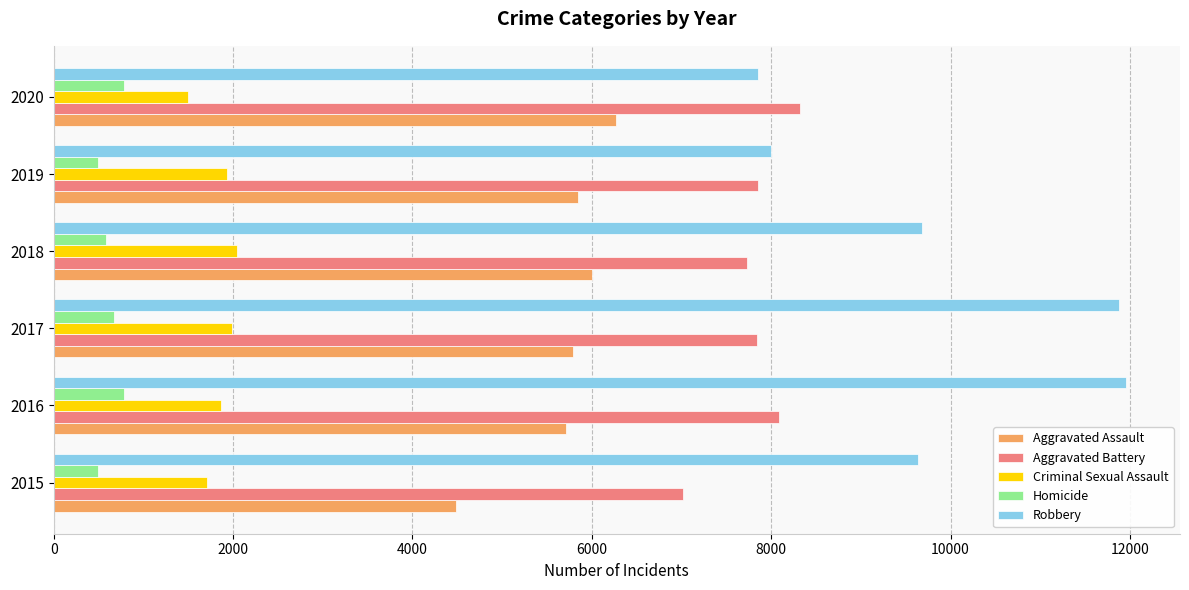

What is the difference between the second highest and minimum values in the Homicide series?

290